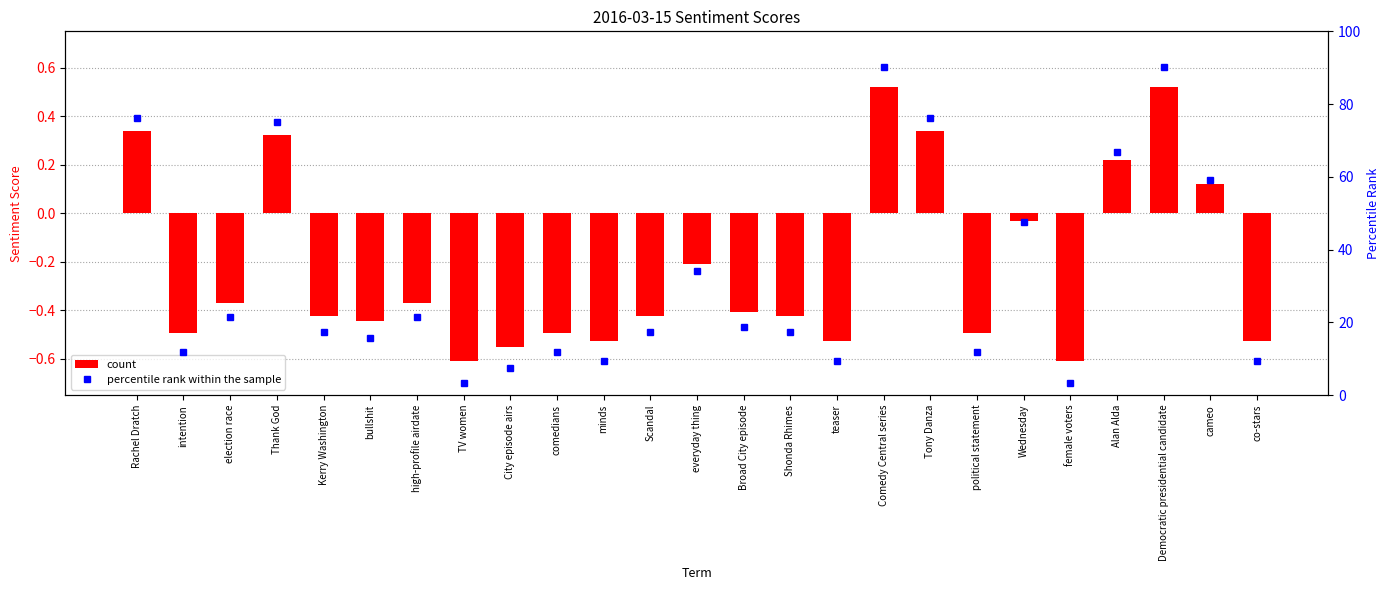

What is the maximum value shown in the chart?

90.1